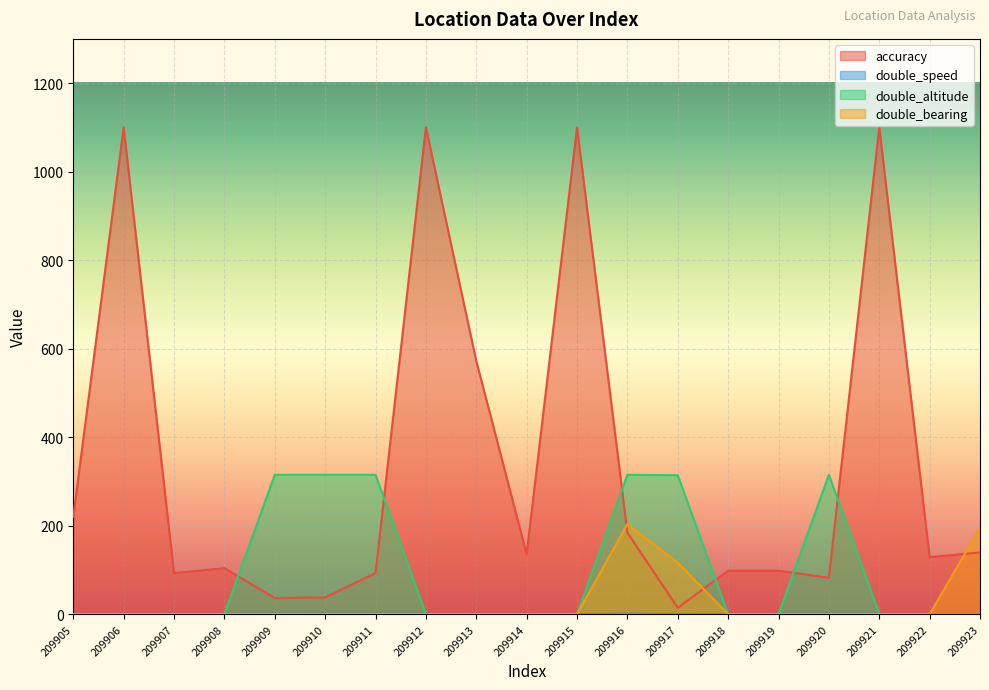

Between 209907 and 209911, which series saw the biggest shift?

double_altitude